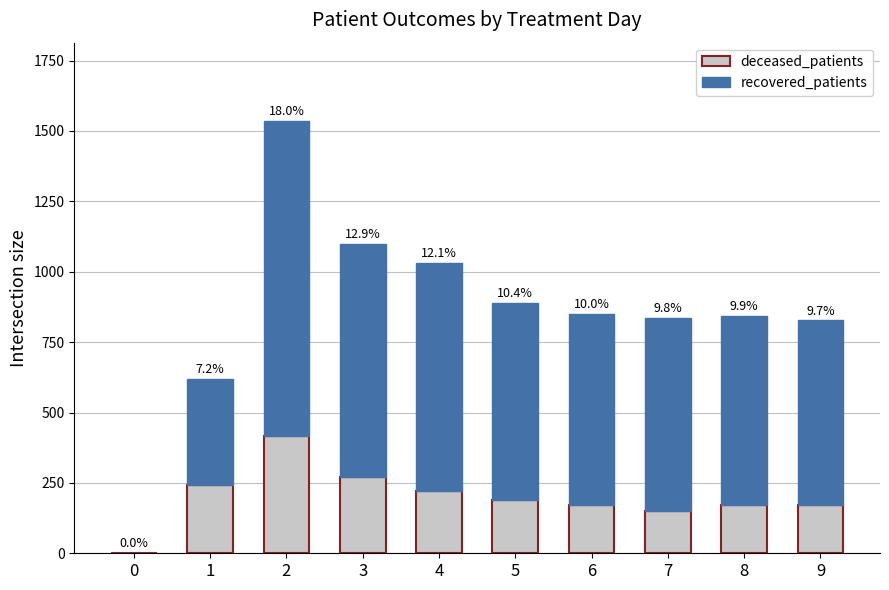

What are all the series names shown in the legend?

deceased_patients, recovered_patients